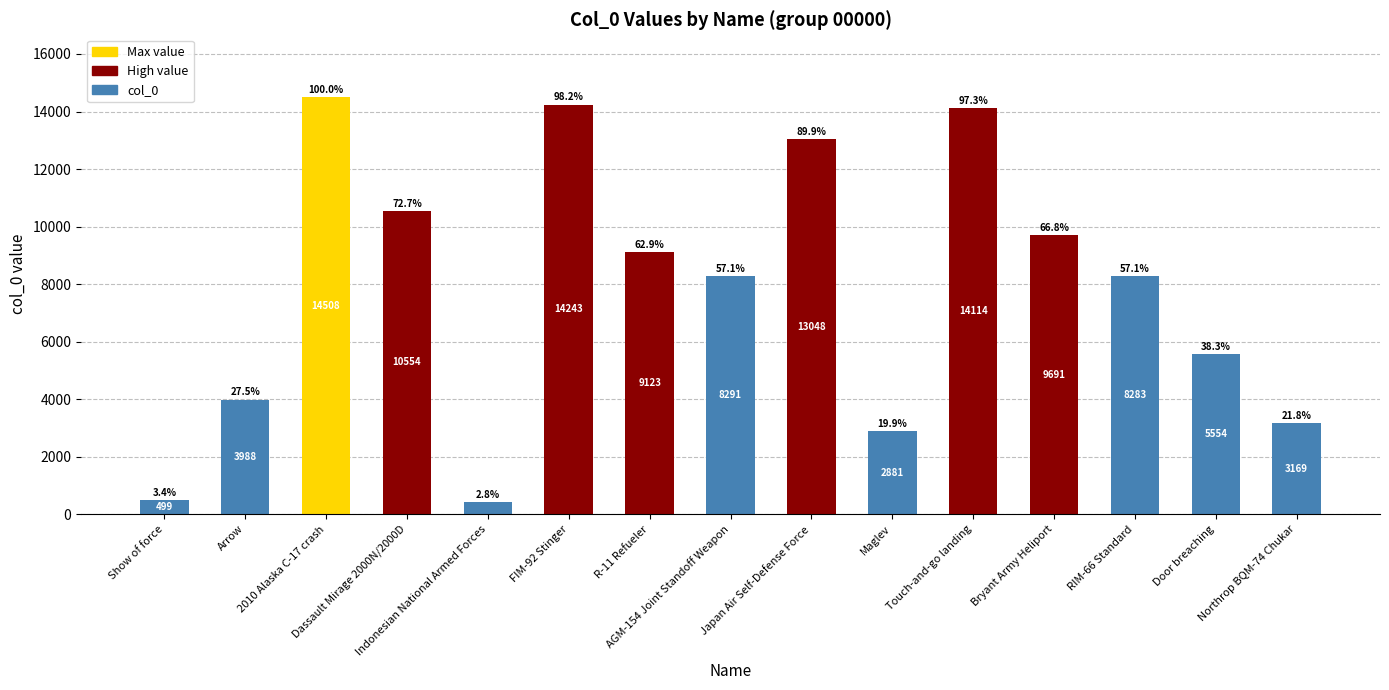

How many bars are there in total?

15